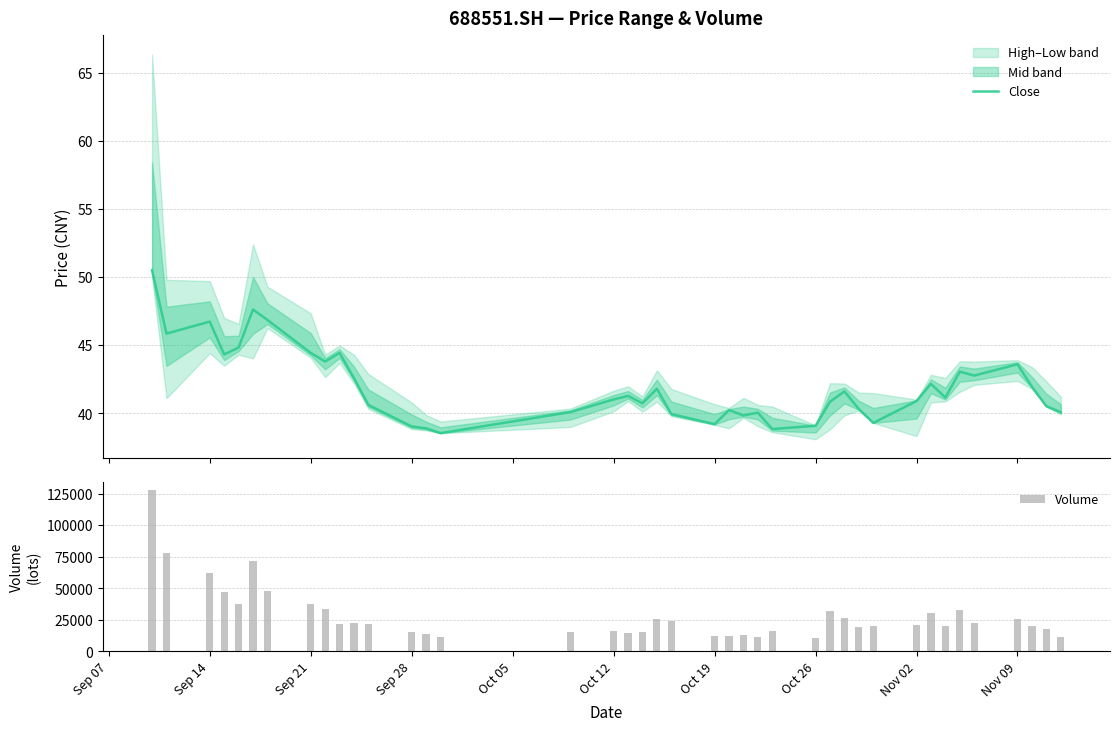

What is the difference between the maximum and minimum values in the Volume series?

116980.7